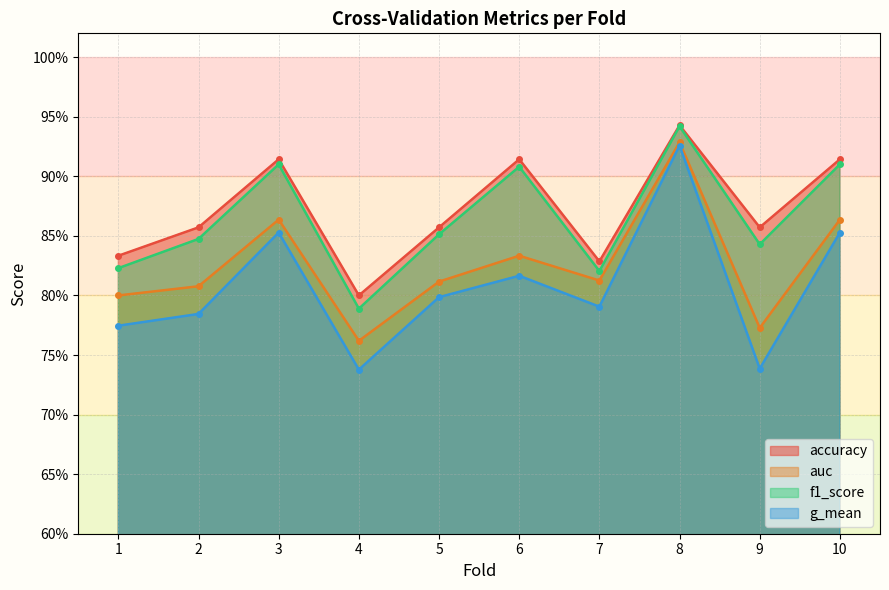

What are all the series names shown in the legend?

accuracy, auc, f1_score, g_mean